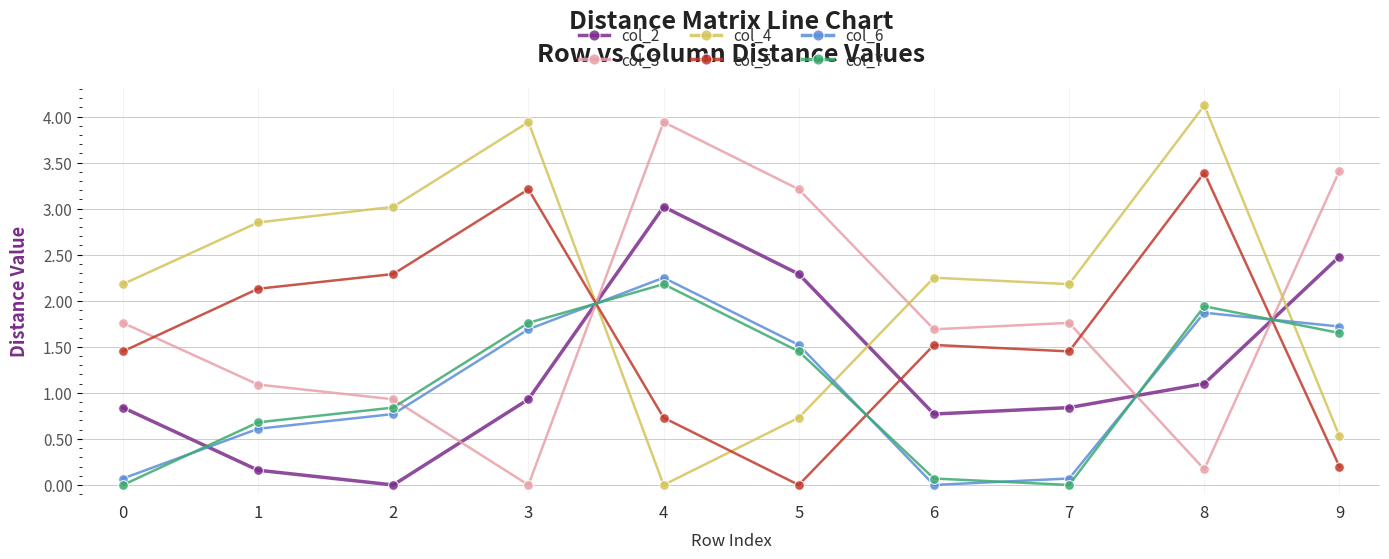

Where is the first local minimum for col_5?

5